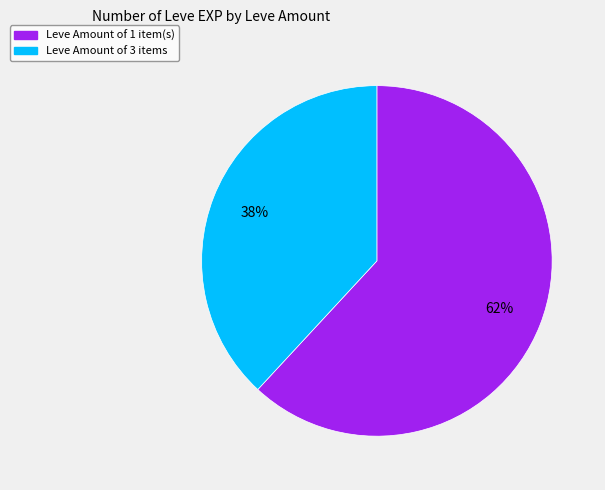

How many segments does this pie chart have?

2